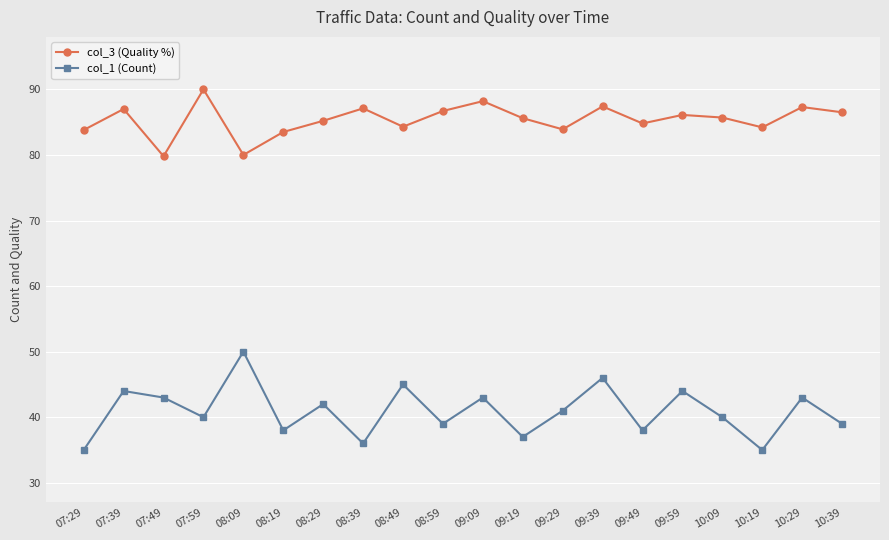

What position from the right is 08:29?

14